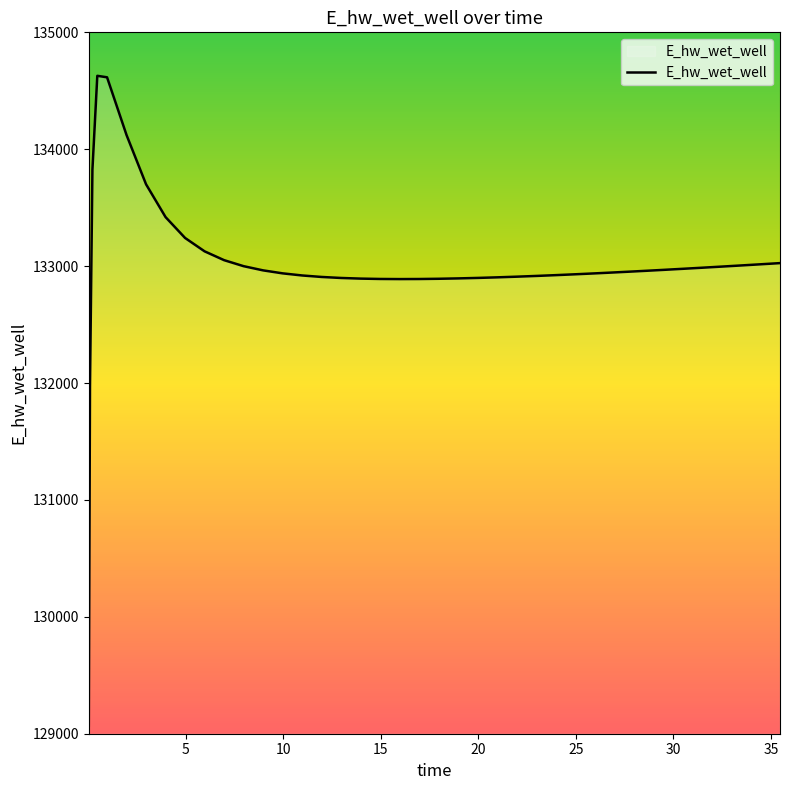

Does the chart display data point markers on the line(s)?

No